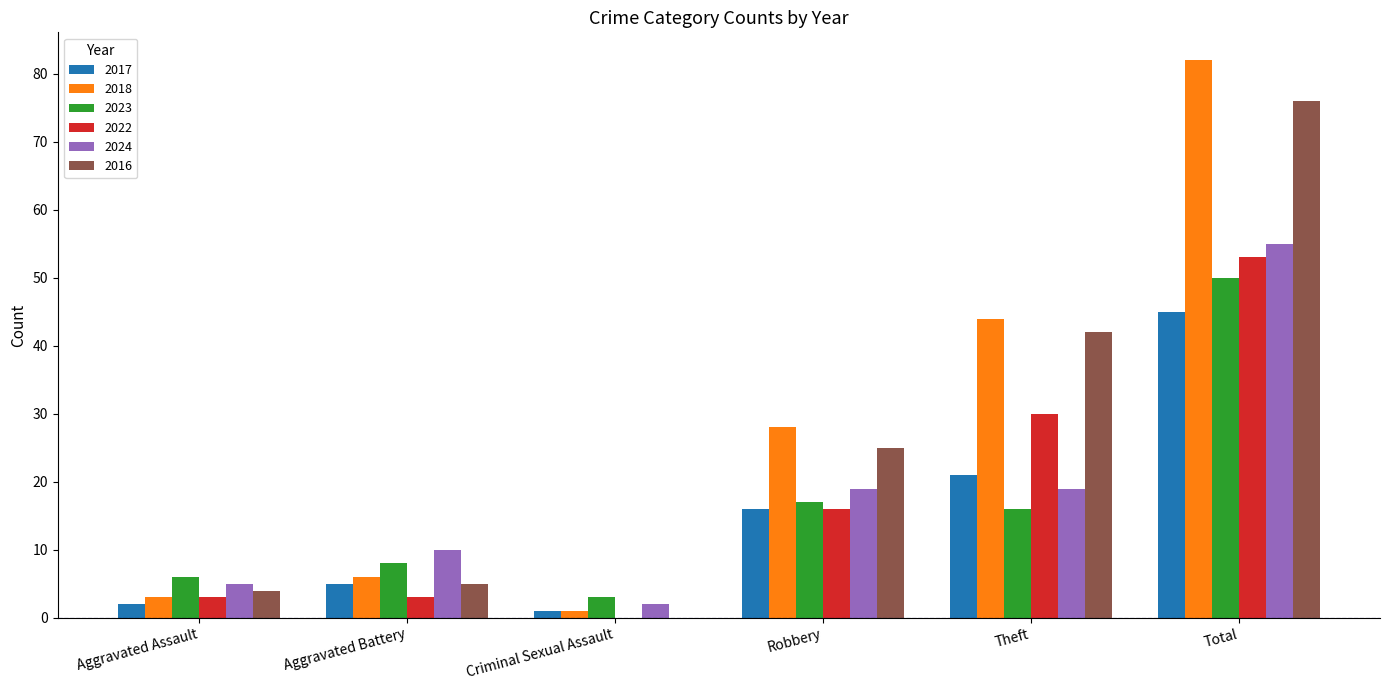

Between Aggravated Battery and Theft, which series saw the biggest shift?

2018